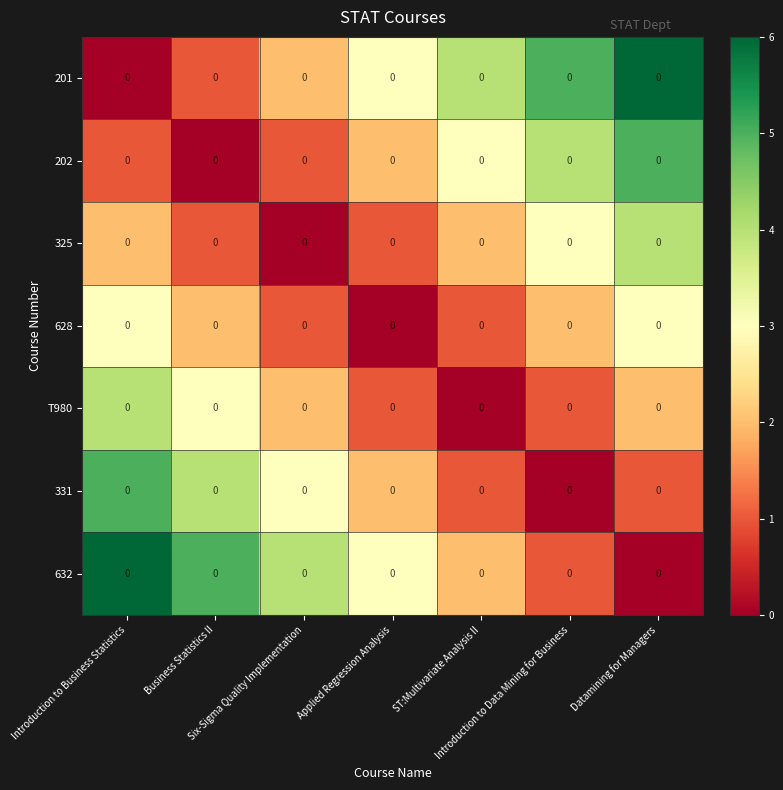

Is the value of 628 at Applied Regression Analysis greater than the value of 331 at Introduction to Business Statistics?

No